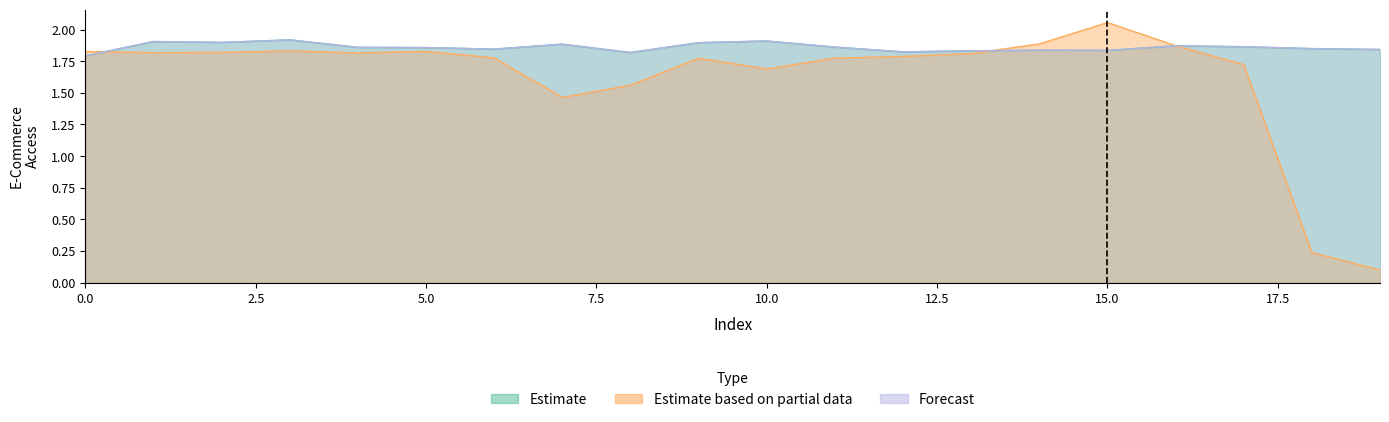

What is the highest value of the Estimate series?

1.9